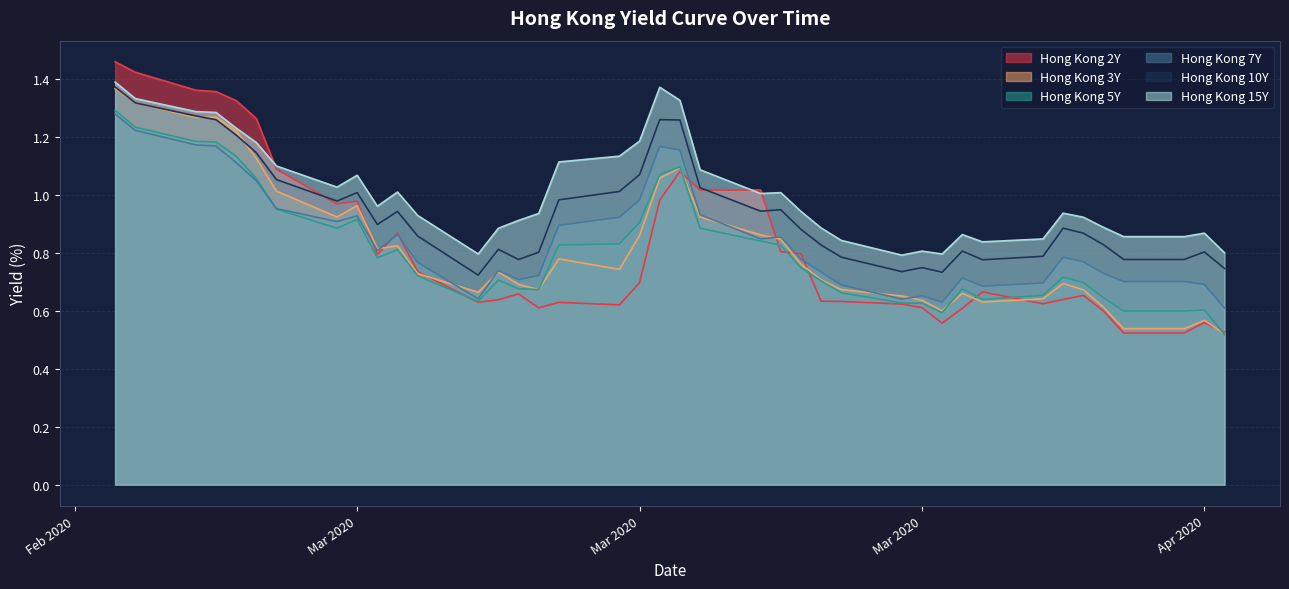

Does the chart have visible grid lines?

Yes